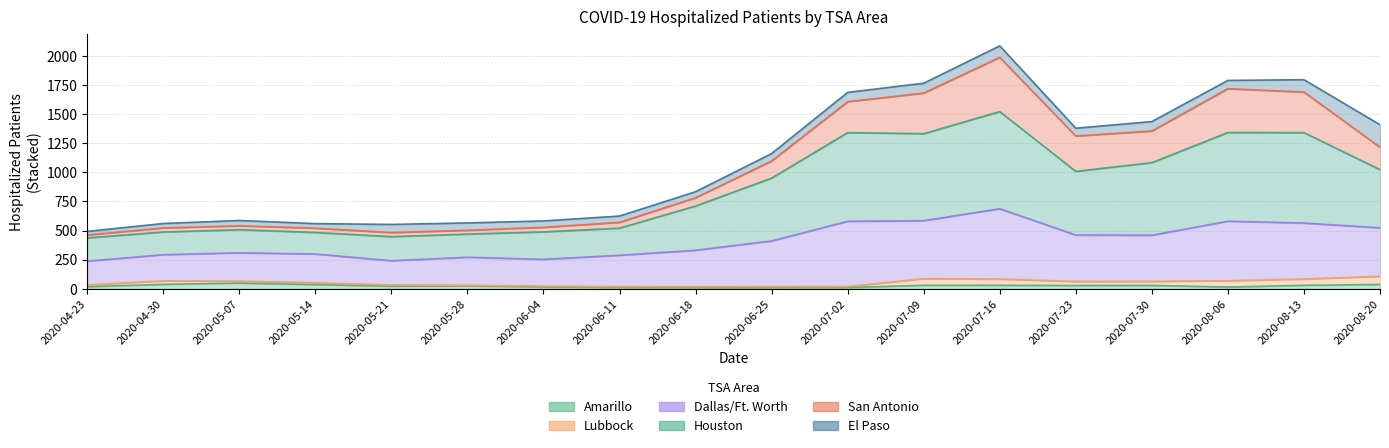

Which series has the widest spread of values?

Houston